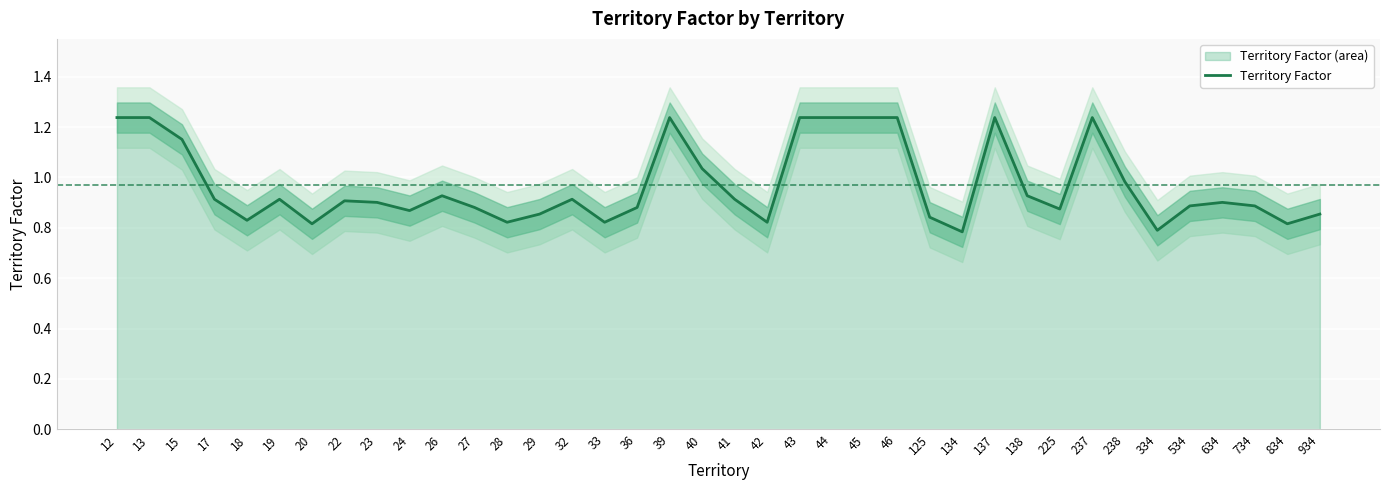

Is it true that the value at 40 is 1.7?

False